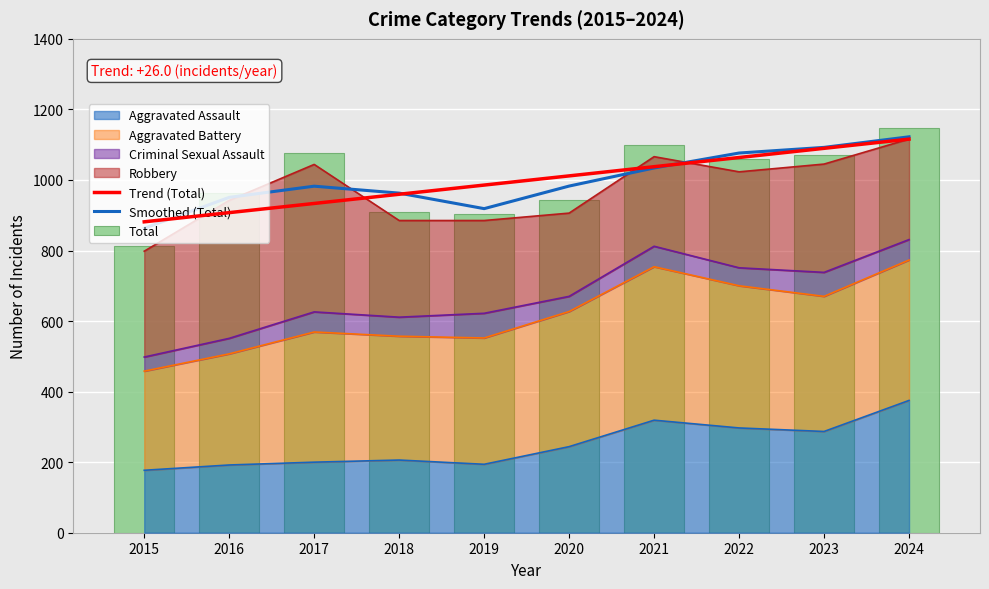

Reading right to left, extract all data points from this chart.

Trend (Total): 2024=1115.7	2023=1089.6	2022=1063.6	2021=1037.6	2020=1011.5	2019=985.5	2018=959.4	2017=933.4	2016=907.4	2015=881.3
Smoothed (Total): 2024=1122.3	2023=1092.3	2022=1076.3	2021=1034.0	2020=982.7	2019=918.7	2018=962.7	2017=982.3	2016=950.7	2015=863.0
Total: 2024=1148.0	2023=1071.0	2022=1058.0	2021=1100.0	2020=944.0	2019=904.0	2018=908.0	2017=1076.0	2016=963.0	2015=813.0